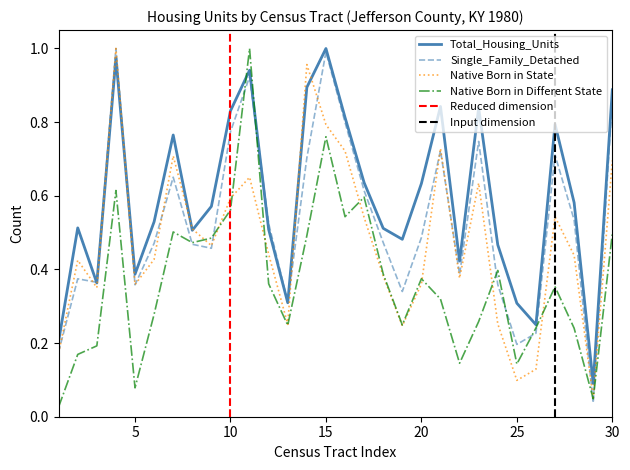

True or false: Single_Family_Detached and Total_Housing_Units intersect in this chart.

True